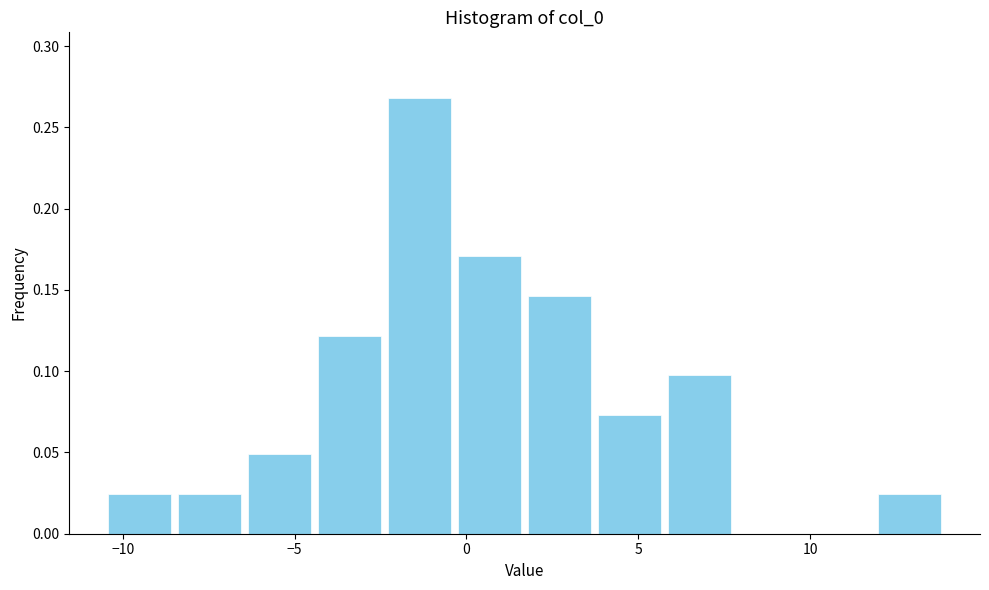

Reading left to right, transcribe this chart: for each bar, give the range it covers on the x-axis and its height. Neither the bar edges nor the heights are printed on the chart, so give them approximately, as read against the axes.

-10.5 to -8.5: 0.025
-8.5 to -6.5: 0.025
-6.5 to -4.5: 0.050
-4.5 to -2.5: 0.120
-2.5 to -0.5: 0.270
-0.5 to 1.5: 0.170
1.5 to 3.5: 0.145
3.5 to 6.0: 0.075
6.0 to 8.0: 0.100
8.0 to 10.0: 0
10.0 to 12.0: 0
12.0 to 14.0: 0.025